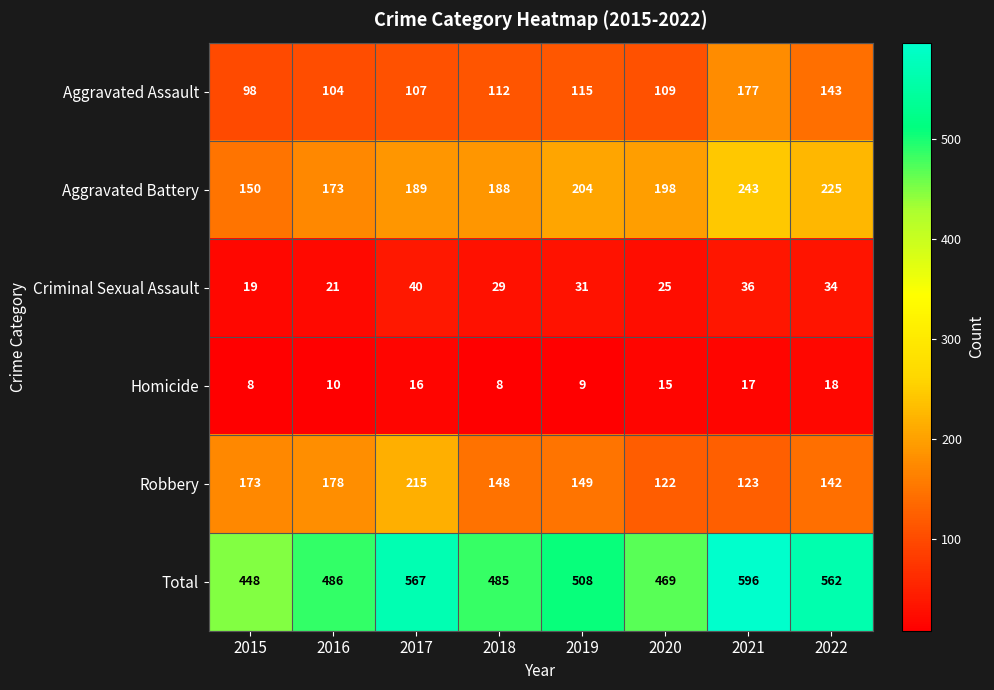

At 2017, list the series in order from largest to smallest.

Total, Robbery, Aggravated Battery, Aggravated Assault, Criminal Sexual Assault, Homicide